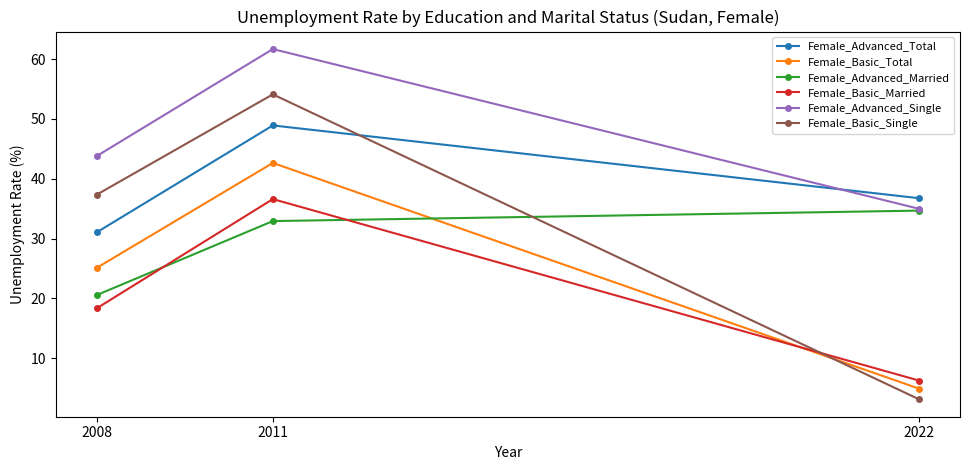

Which series has the widest spread of values?

Female_Basic_Single